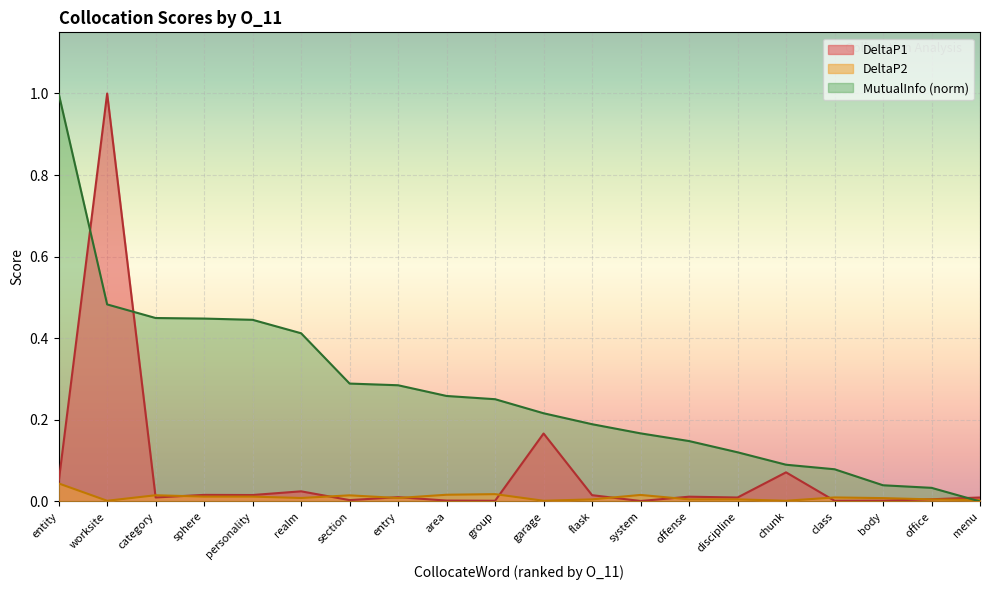

How many times do DeltaP2 and MutualInfo cross each other?

1